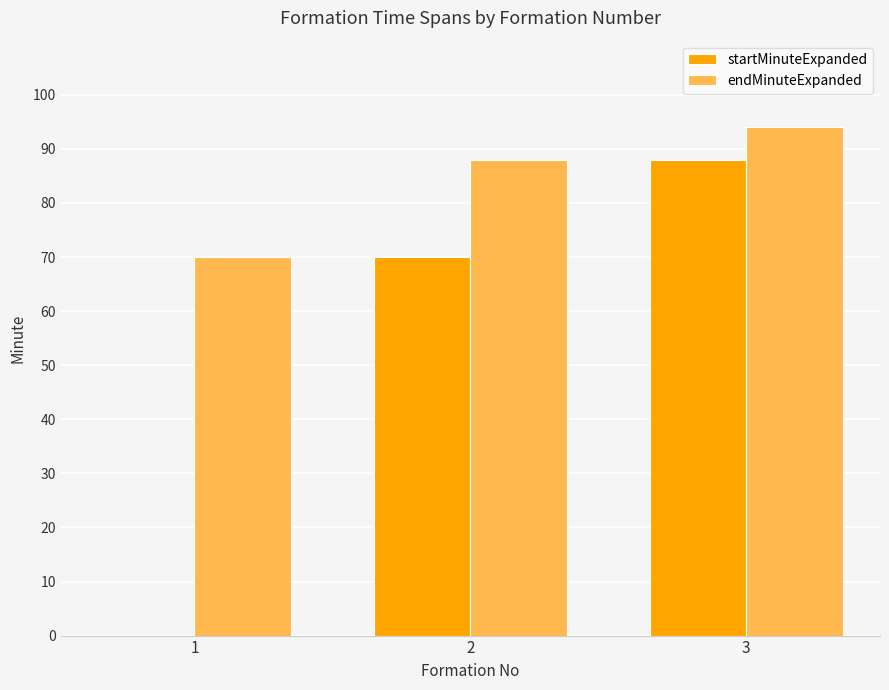

Which series changed the most between 1 and 2?

startMinuteExpanded